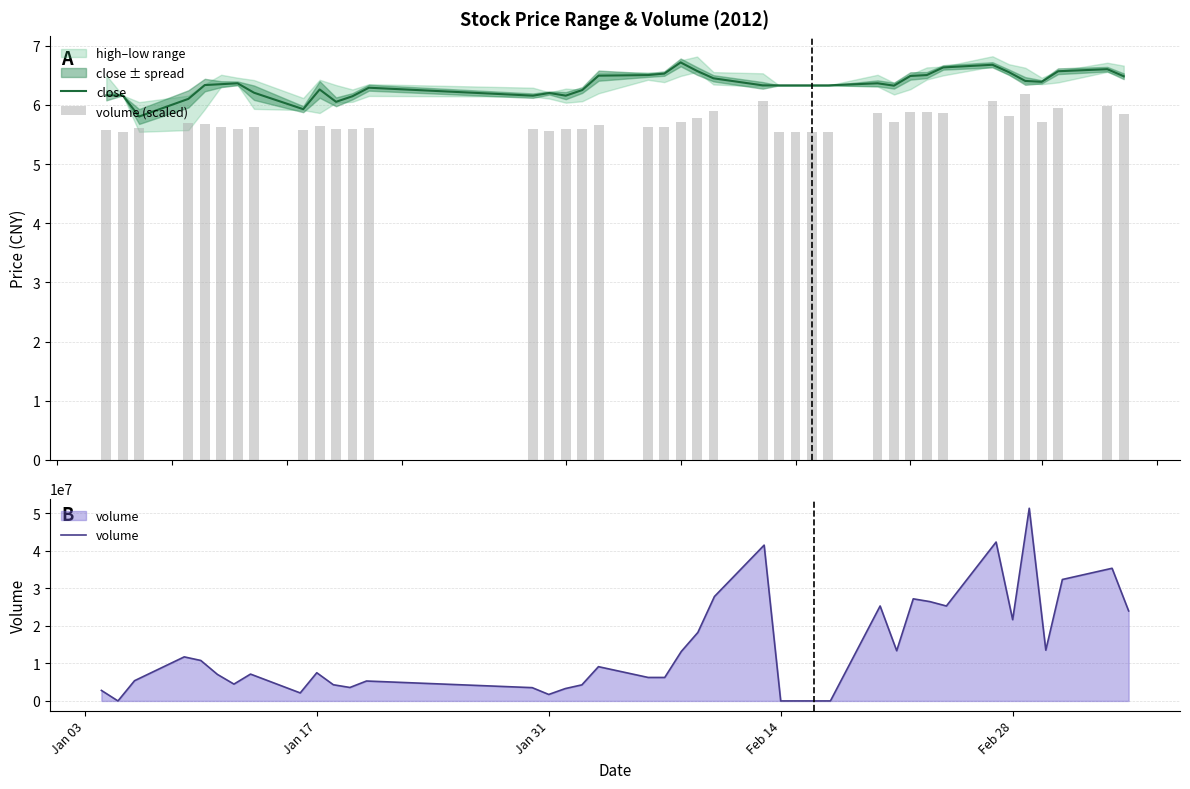

How many values in the close series are below 6?

2